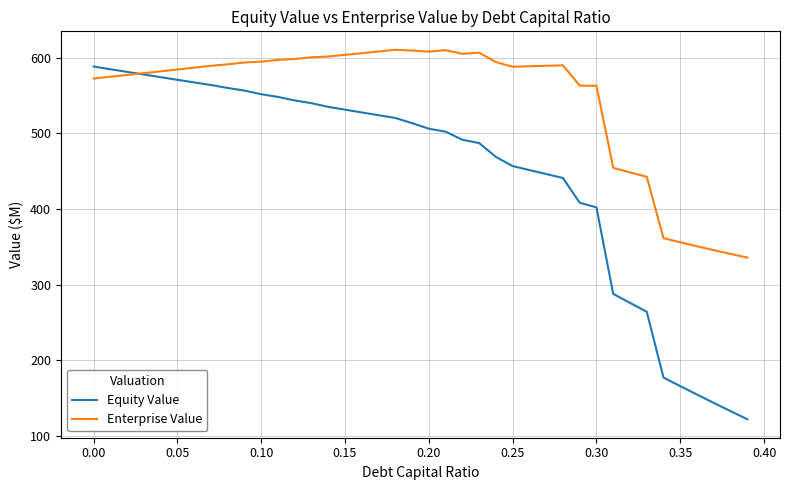

Rank the series by their maximum value, from highest to lowest.

Enterprise Value, Equity Value